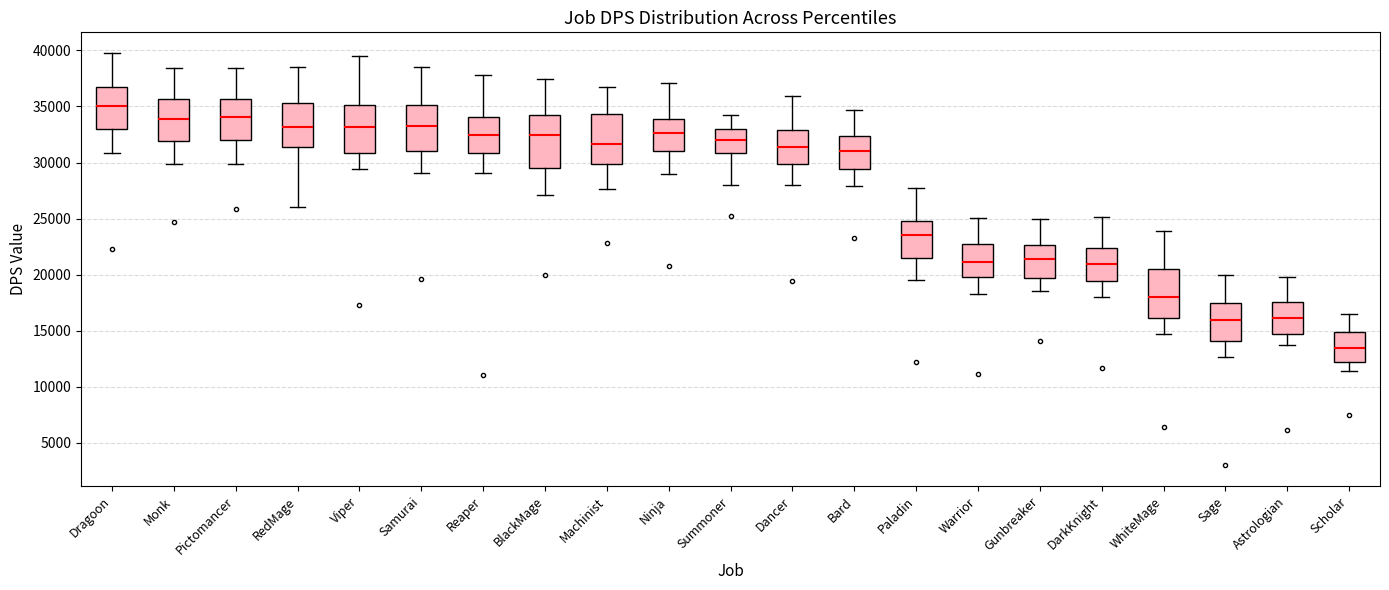

Which box has the lowest median line?

Scholar